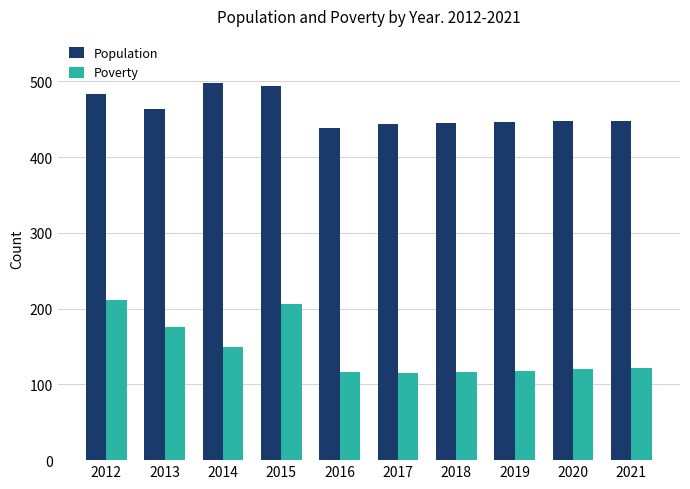

Rank the series at 2014 from highest to lowest value.

Population, Poverty